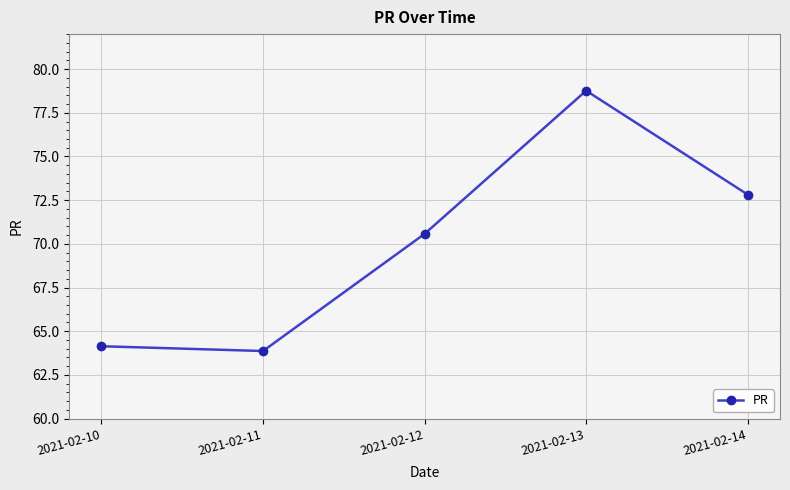

What value does the data have at 2021-02-12?

70.6